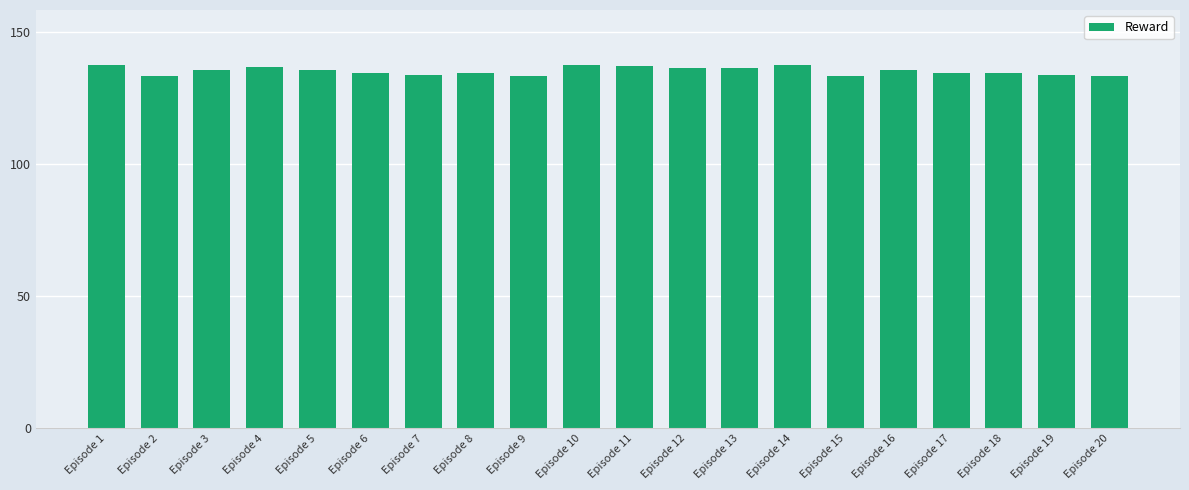

What is the sum of the values at Episode 12 and Episode 6?

270.3